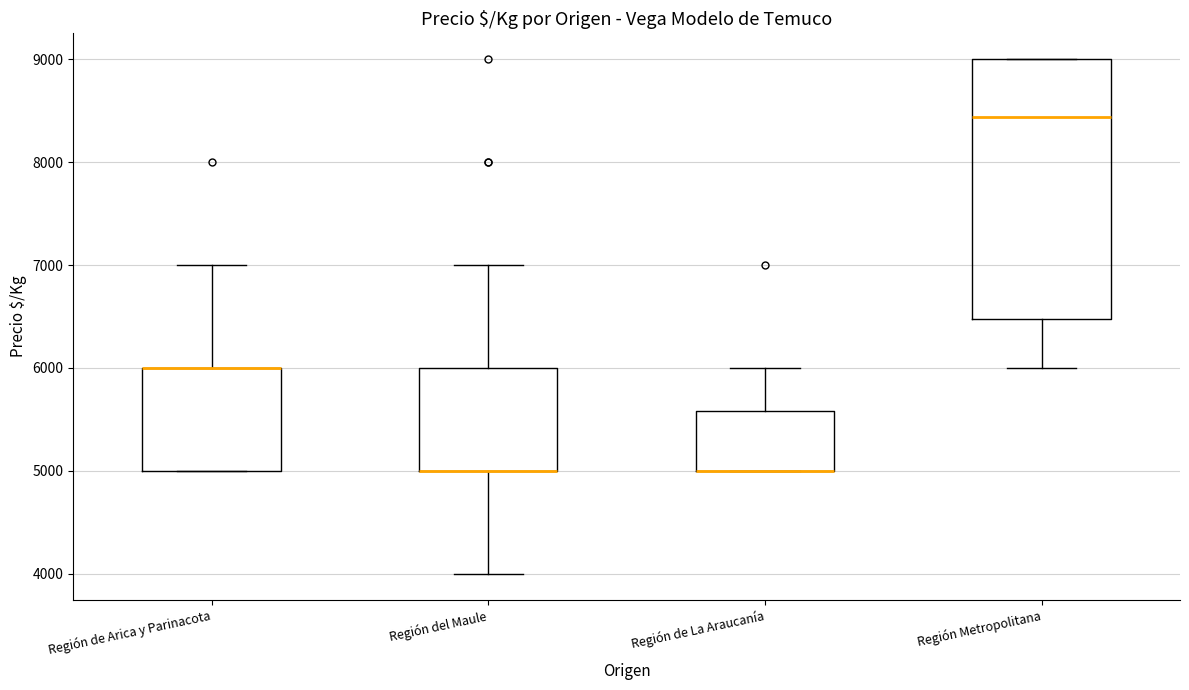

Comparing the boxes themselves (not the whiskers), which one is the tallest?

Región Metropolitana